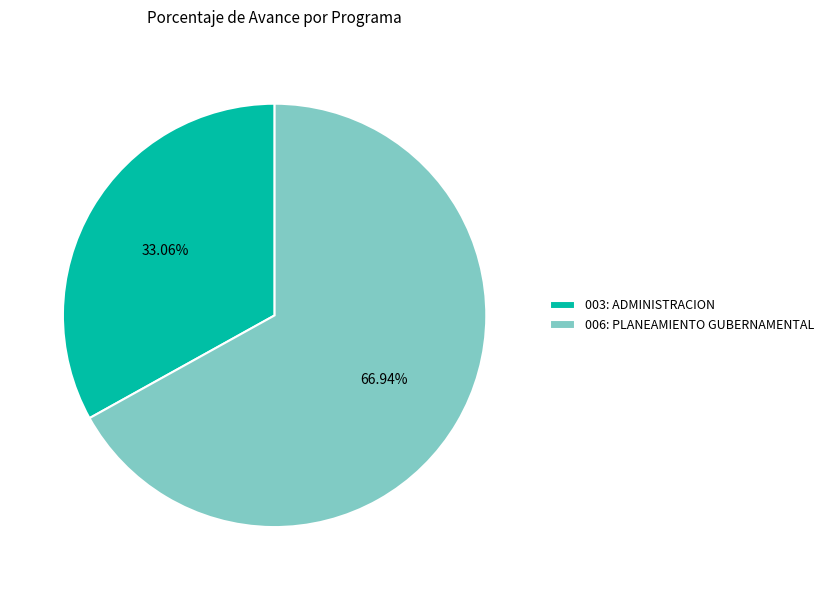

Approximately how many times larger is the value at 003: ADMINISTRACION compared to 006: PLANEAMIENTO GUBERNAMENTAL?

0.5